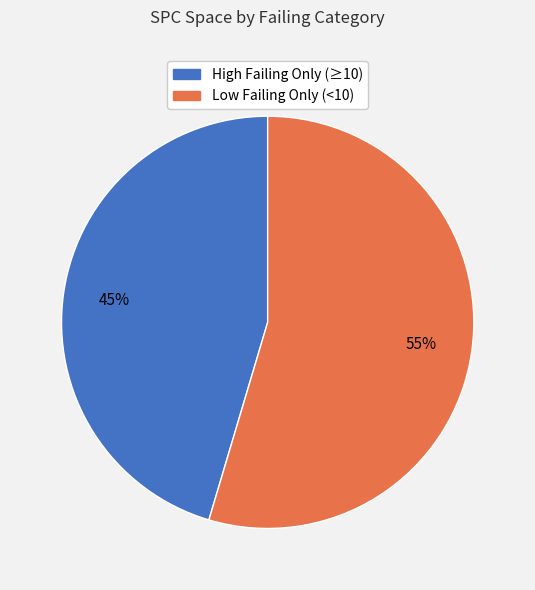

To the nearest percent, what is the average slice percentage?

50%